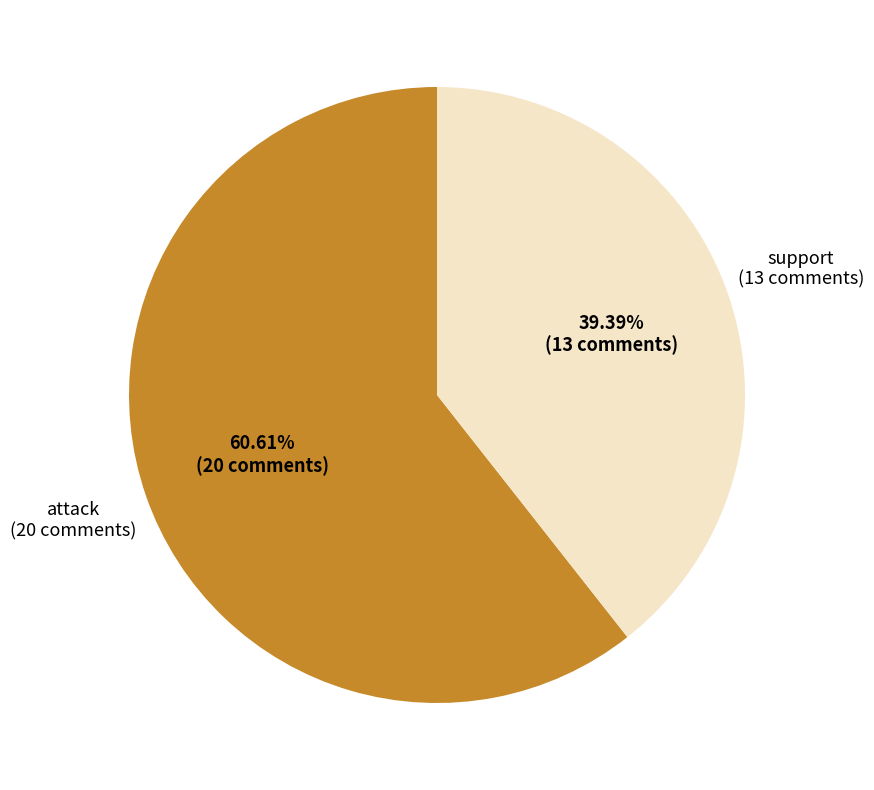

Does any single category account for the majority?

Yes